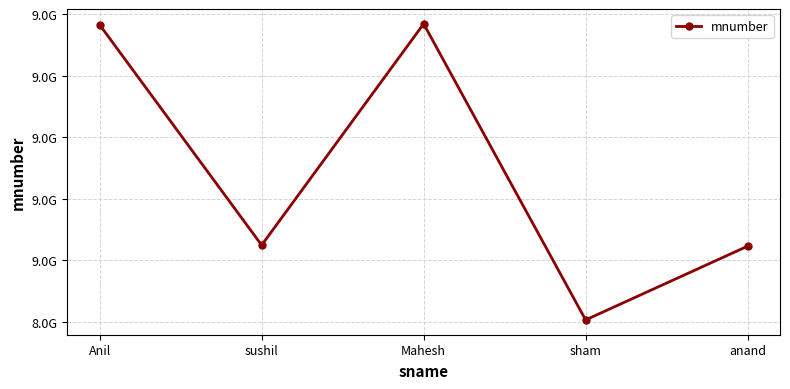

Is this an area chart (filled region under the line)?

No